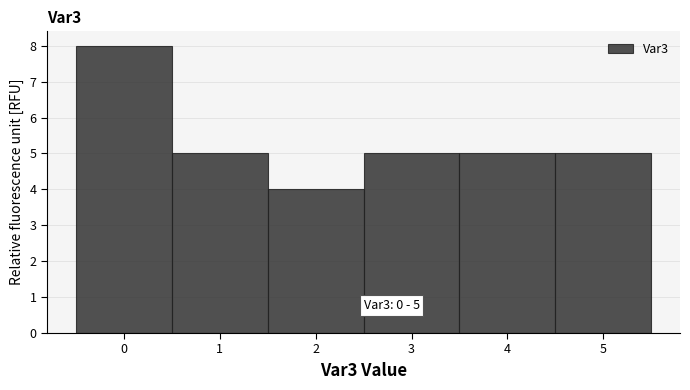

Reading left to right, transcribe all the data shown in this chart.

0=8	1=5	2=4	3=5	4=5	5=5